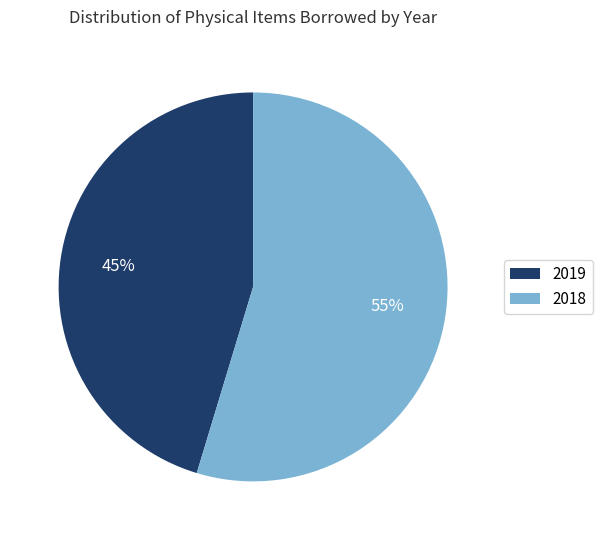

Which slice is the largest?

2018